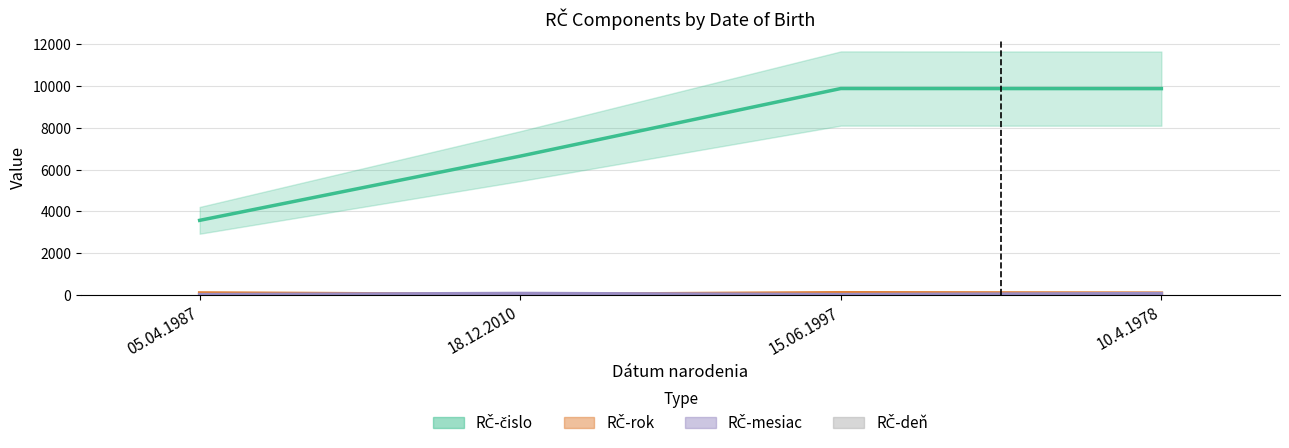

What are all the series names shown in the legend?

RČ-čislo, RČ-rok, RČ-mesiac, RČ-deň